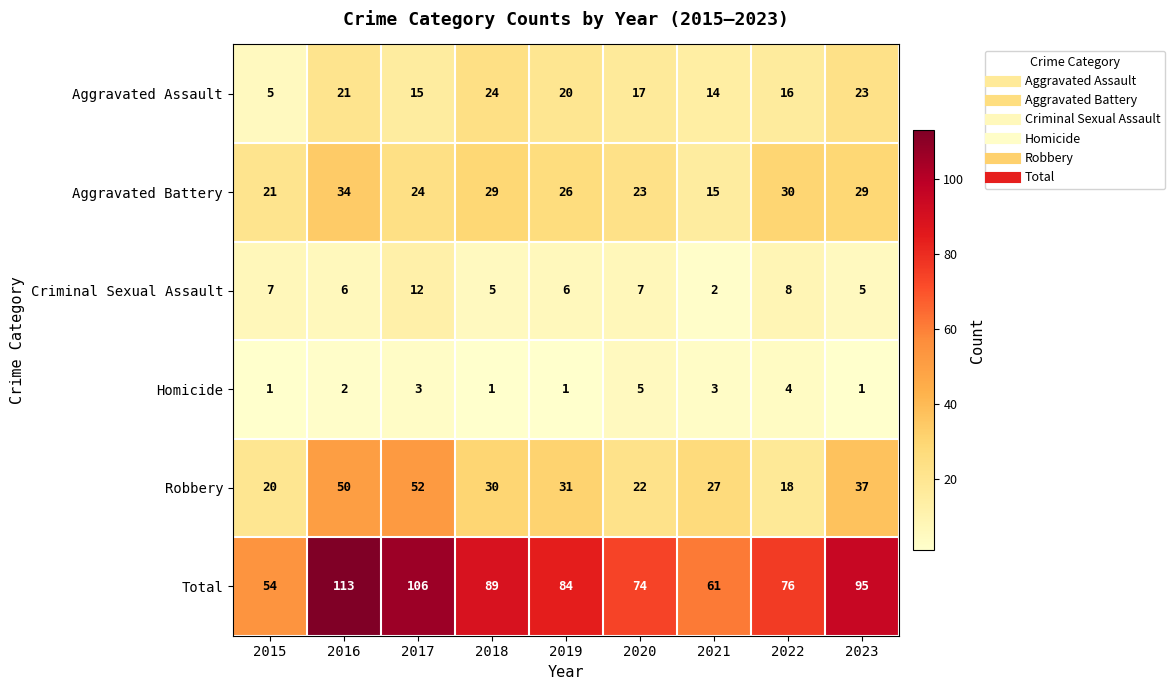

How many data points does each series have?

9